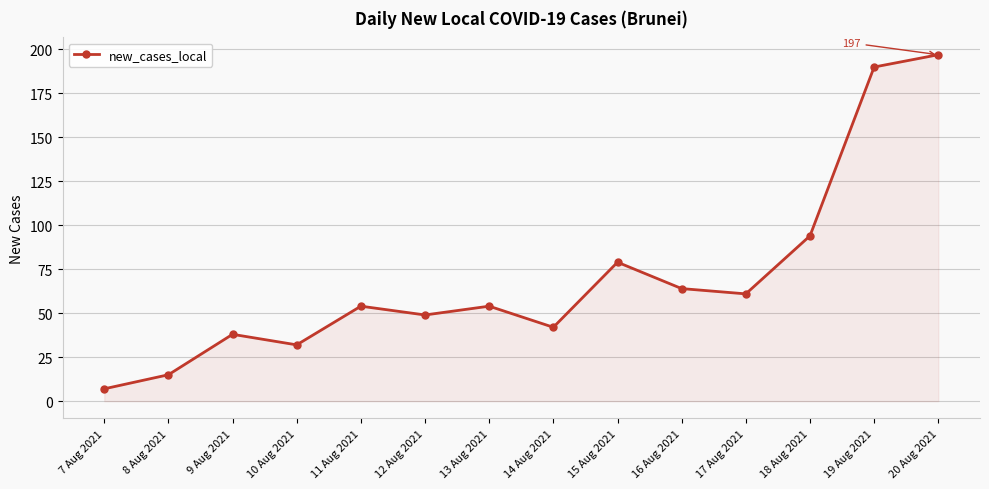

At which category does the data reach its first local peak?

9 Aug 2021